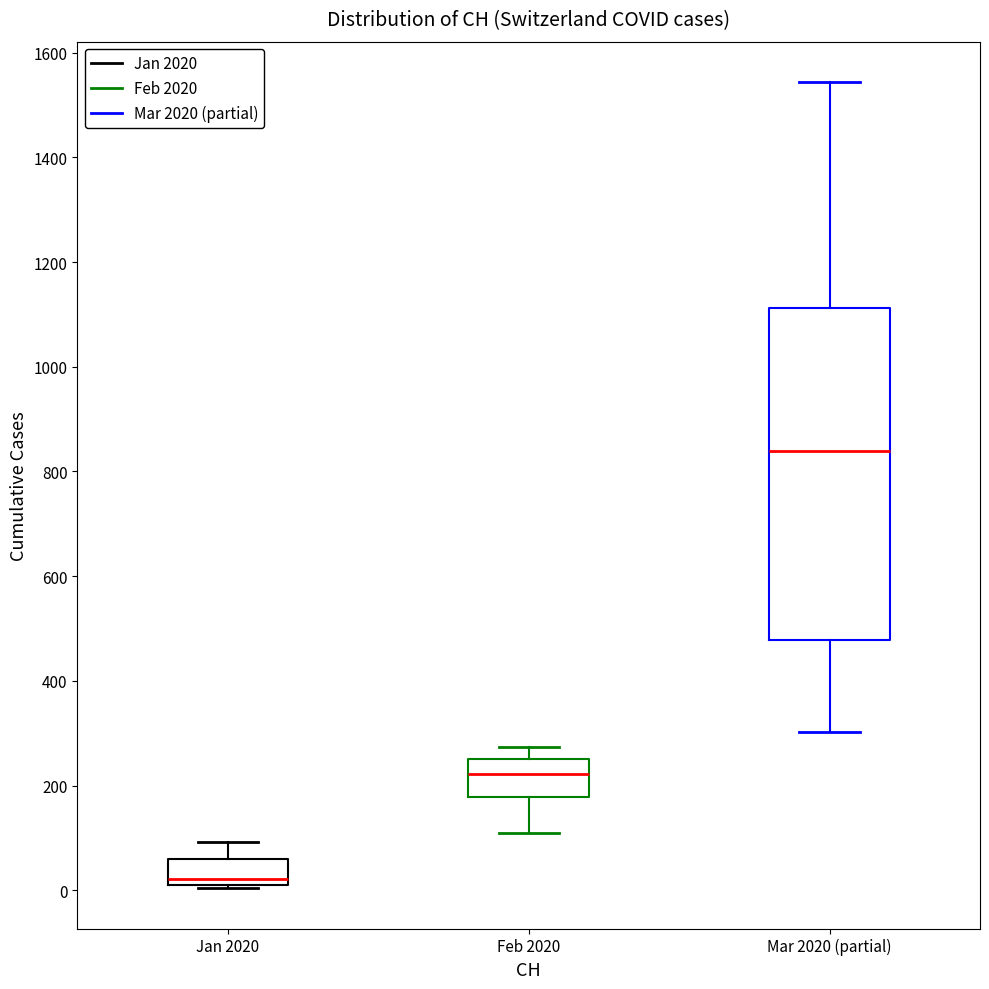

Reading left to right, read every box against the y-axis: the position of its median line, the range the box covers, and the ends of its whiskers. The values are not printed on the chart, so give them approximately, as read against the axis.

Jan 2020: median 20 (just above the box's lower edge), box 20 to 60, whiskers 0 to 100
Feb 2020: median 220, box 180 to 260, whiskers 100 to 280
Mar 2020 (partial): median 840, box 480 to 1120, whiskers 300 to 1540